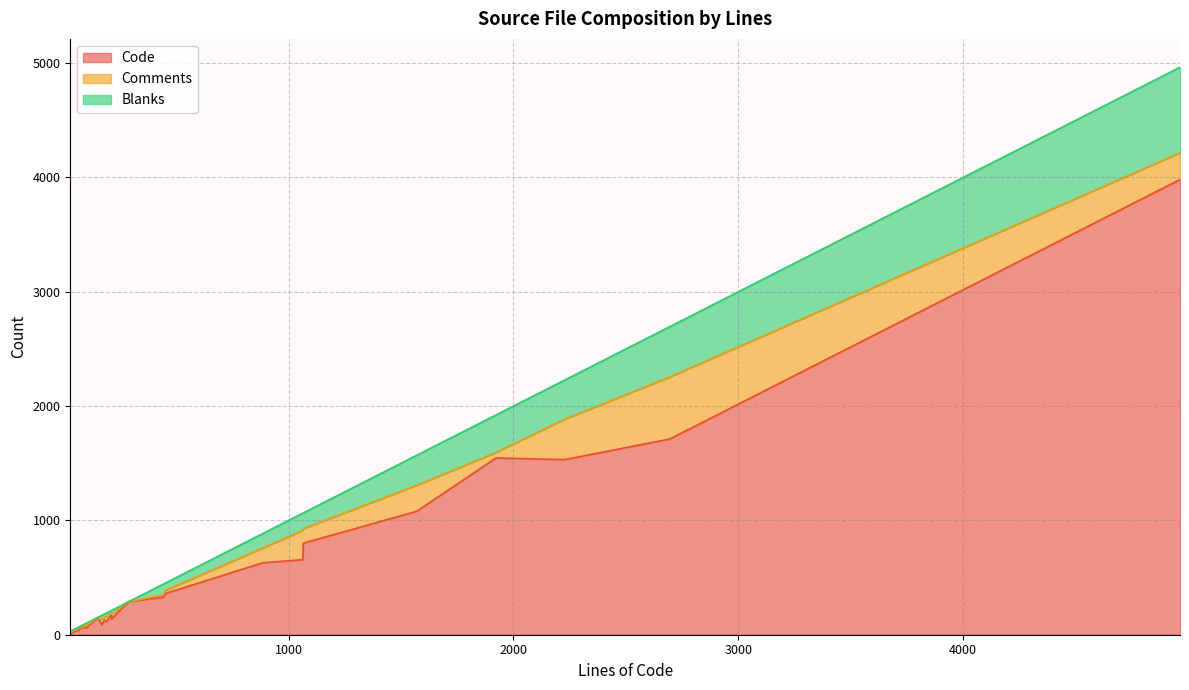

How many interior local valleys does the Blanks series have?

7